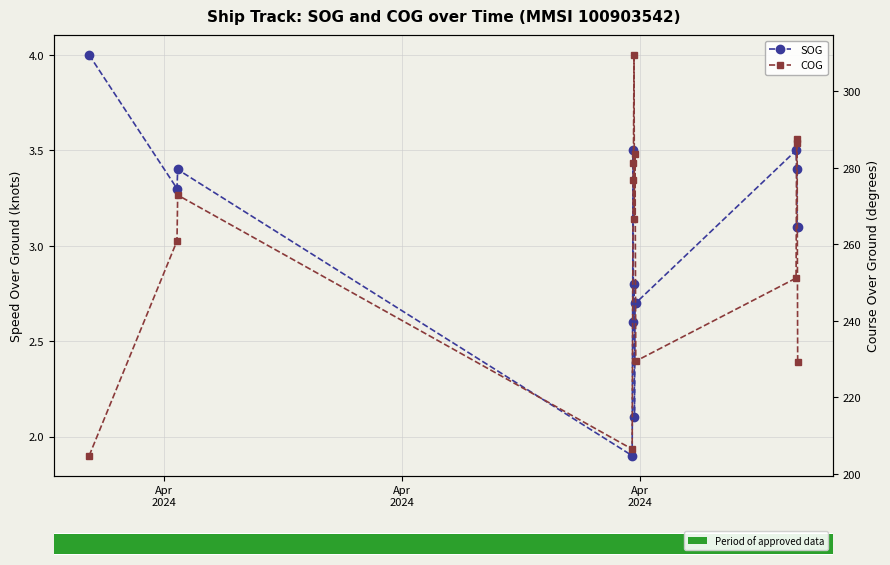

At which category does the chart reach its minimum across all series?

3